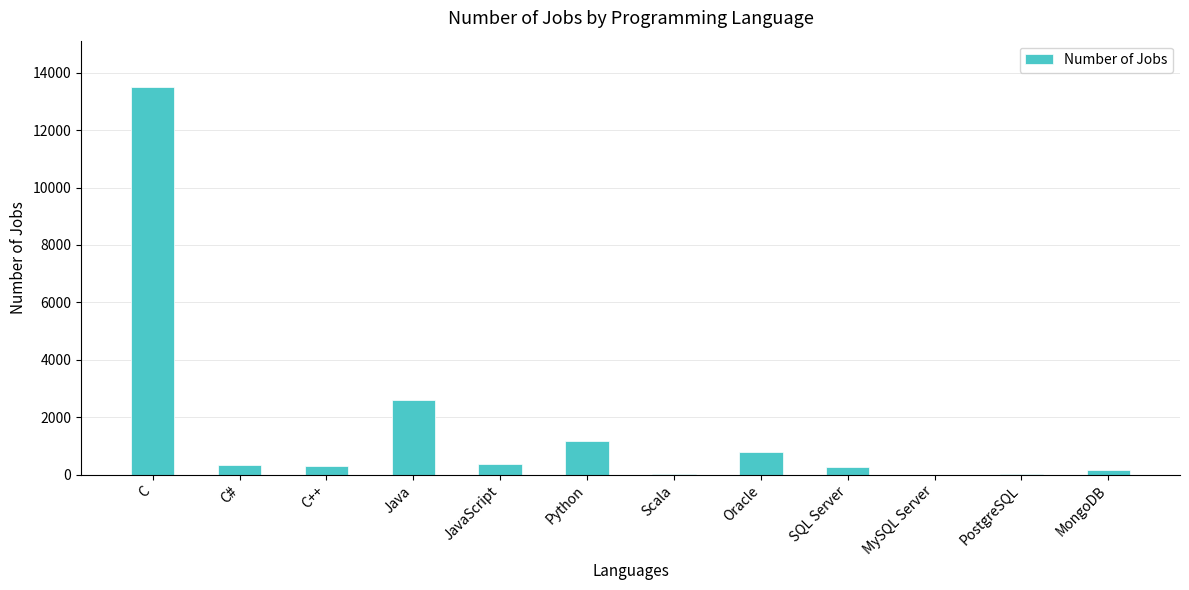

Which has a higher value, Python or SQL Server?

Python